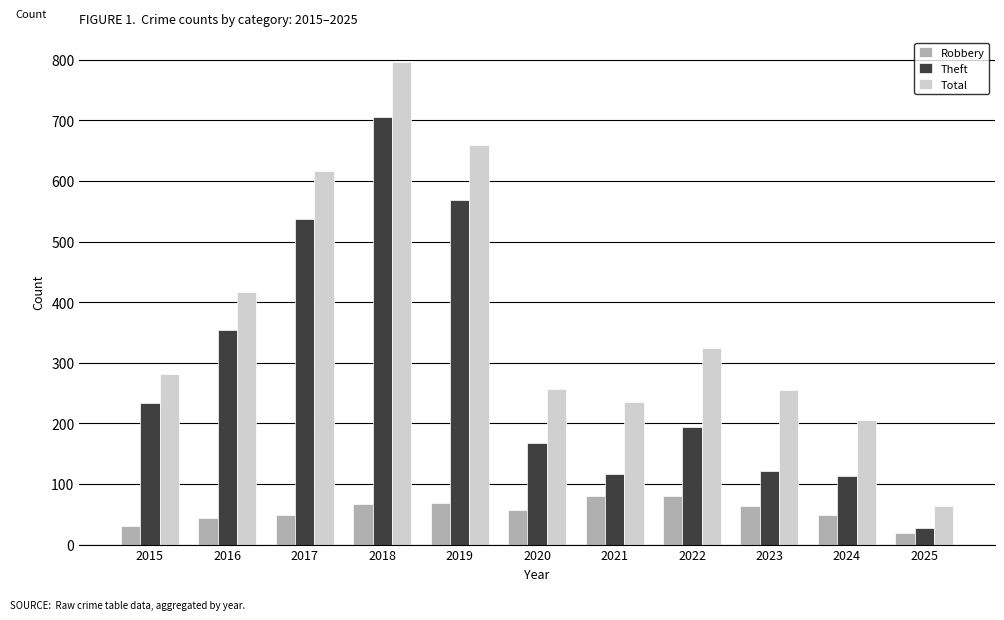

What is the approximate value of Robbery at 2021, to the nearest 10?

80